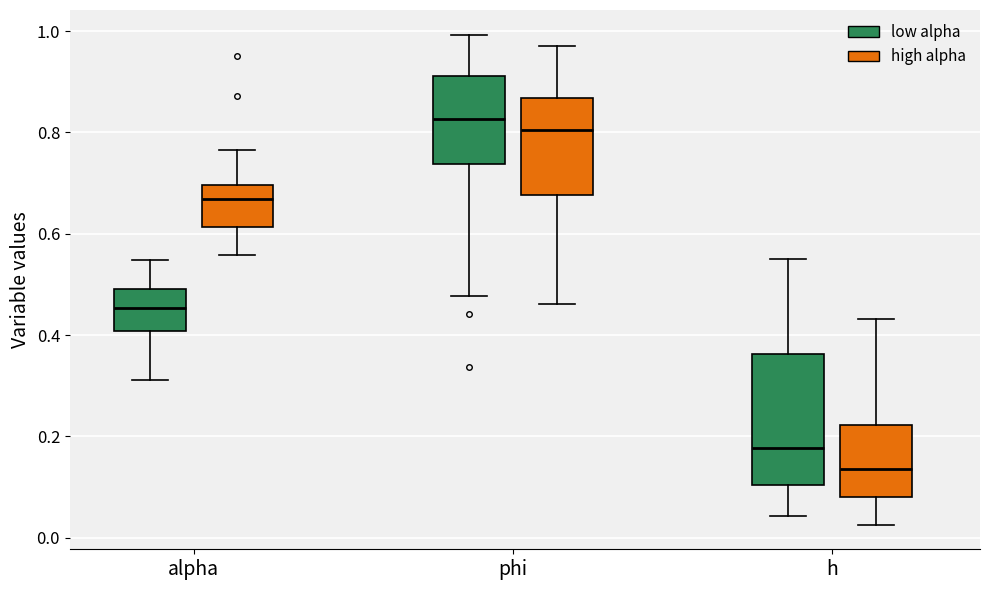

Which box's median line is the lowest?

h (high alpha)